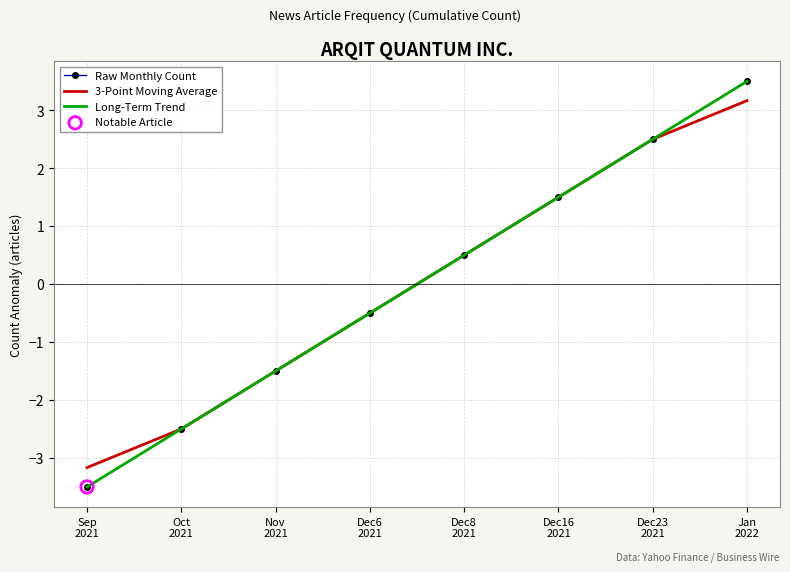

Is the value of Raw Monthly Count at Sep
2021 greater than the value of 3-Point Moving Average at Dec16
2021?

No